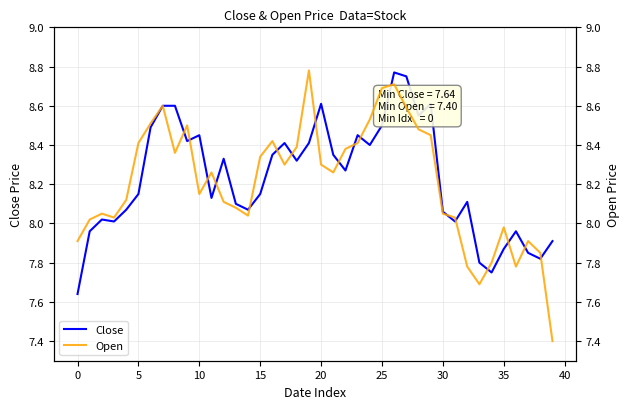

In Close, how many points are higher than both neighbors (excluding endpoints)?

10